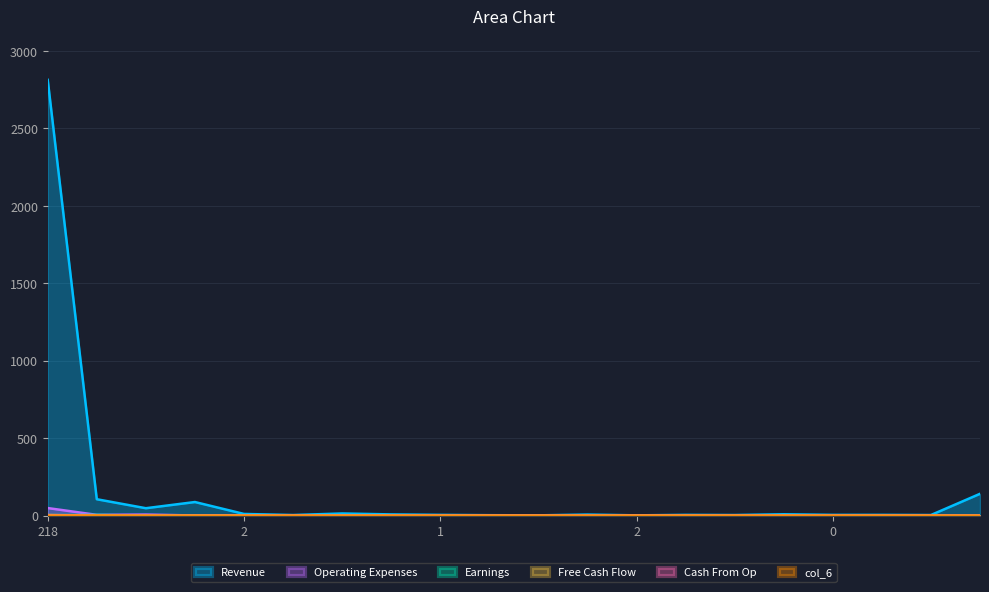

At how many categories does at least one series exceed 2527?

1